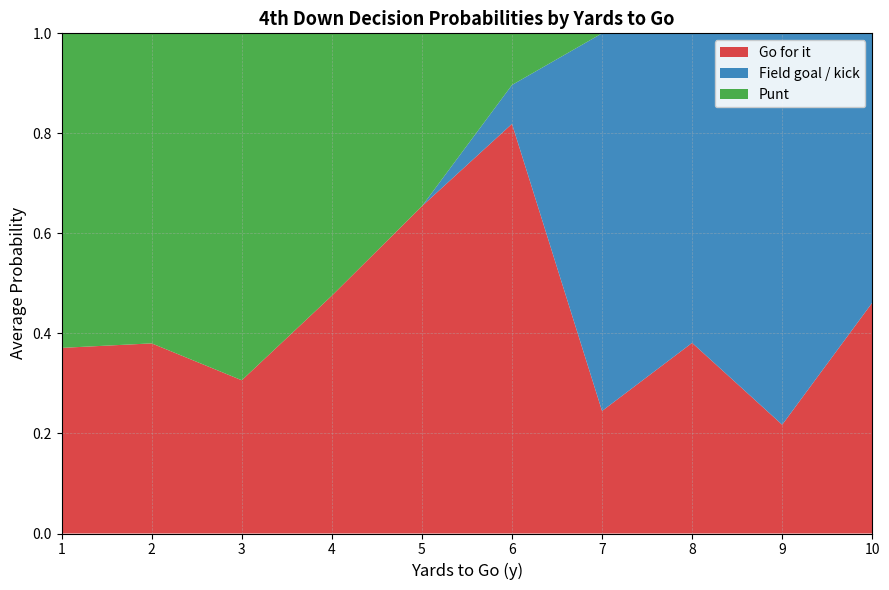

The value of Go for it at 8 is 0.6. True or false?

False